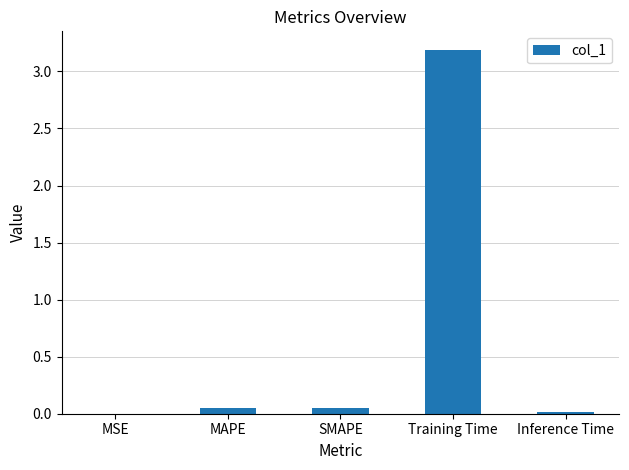

What is the maximum value shown in the chart?

3.2